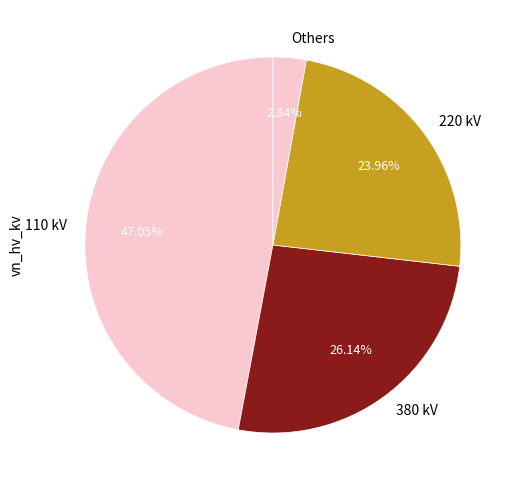

Do 220 kV and 110 kV together represent more than half of the pie?

Yes